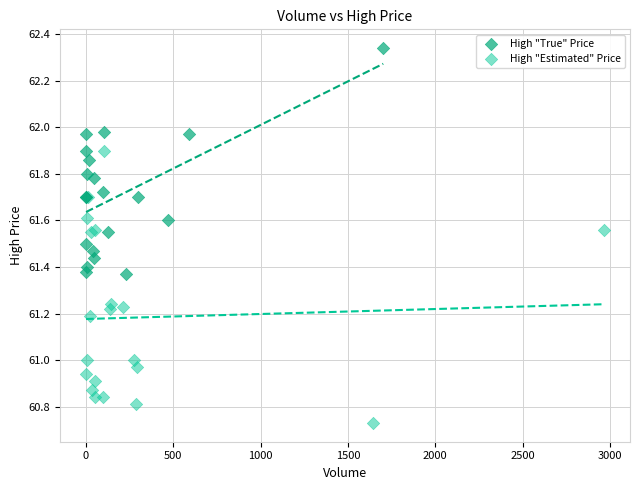

Which series has the widest spread of Y values?

High "Estimated" Price